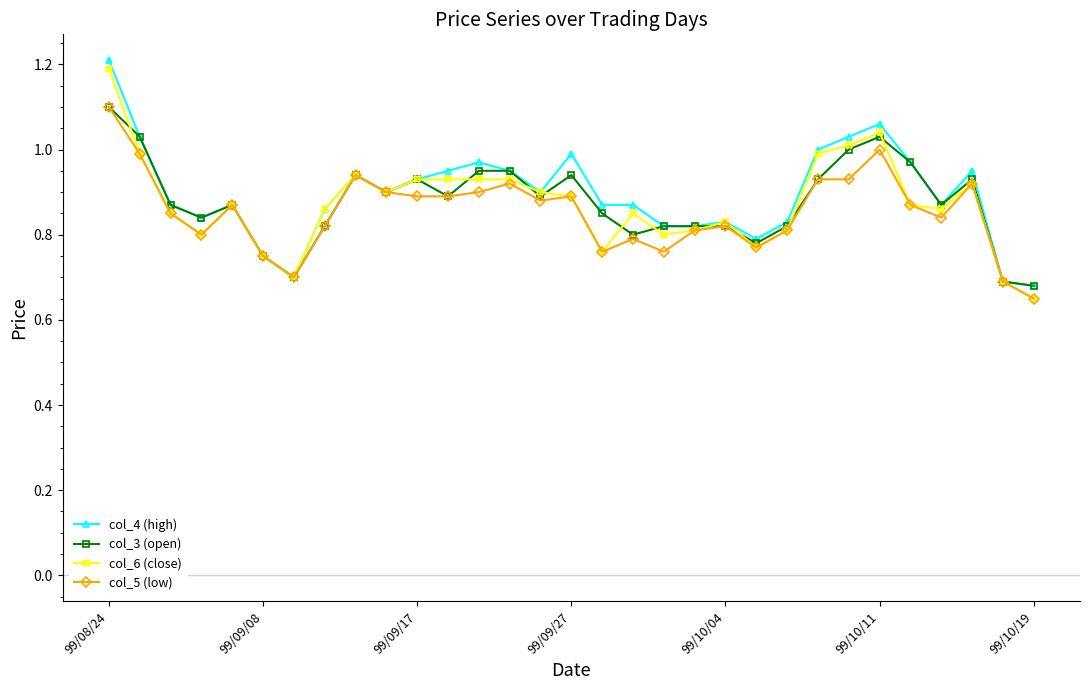

What is the maximum value shown in the chart?

1.2